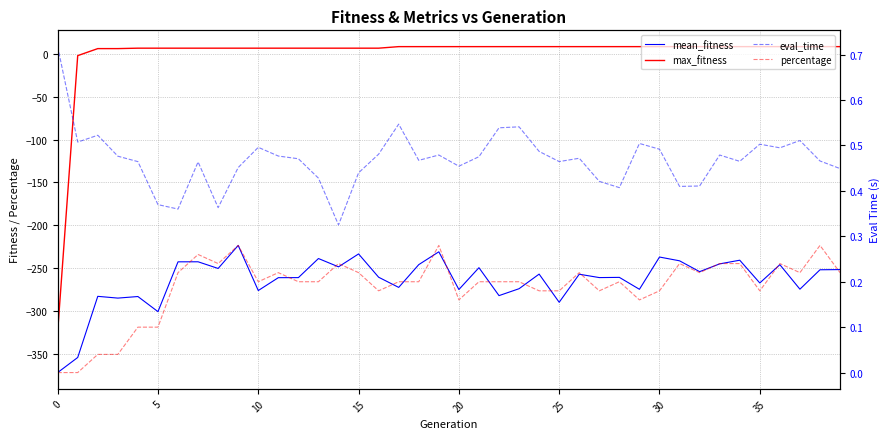

What is the average value of the mean_fitness series?

-263.7